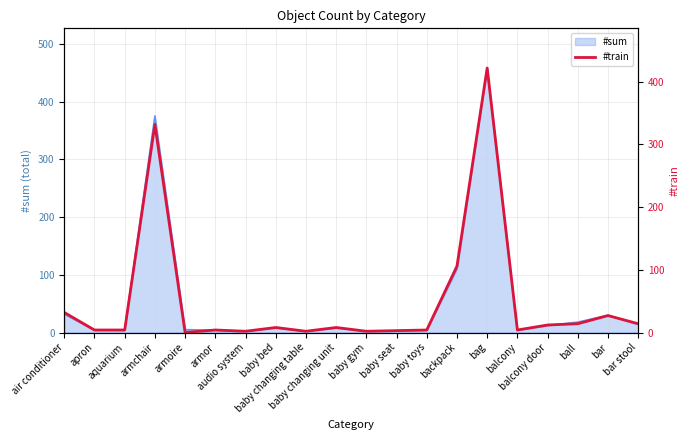

What position from the left is baby bed?

8